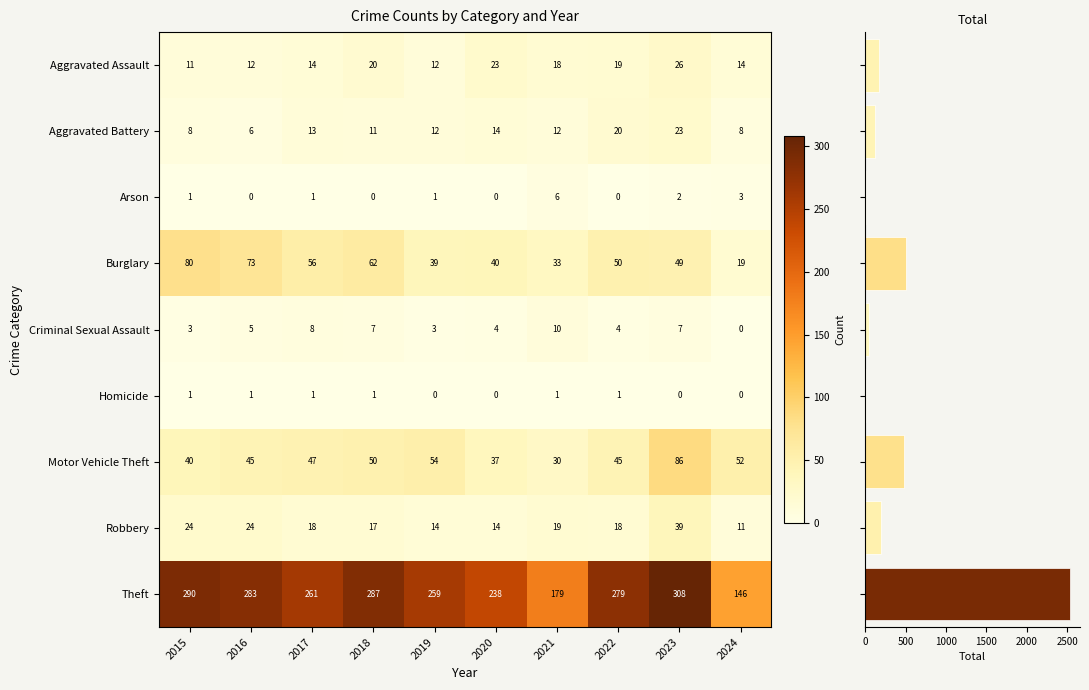

What is the greatest value displayed?

308